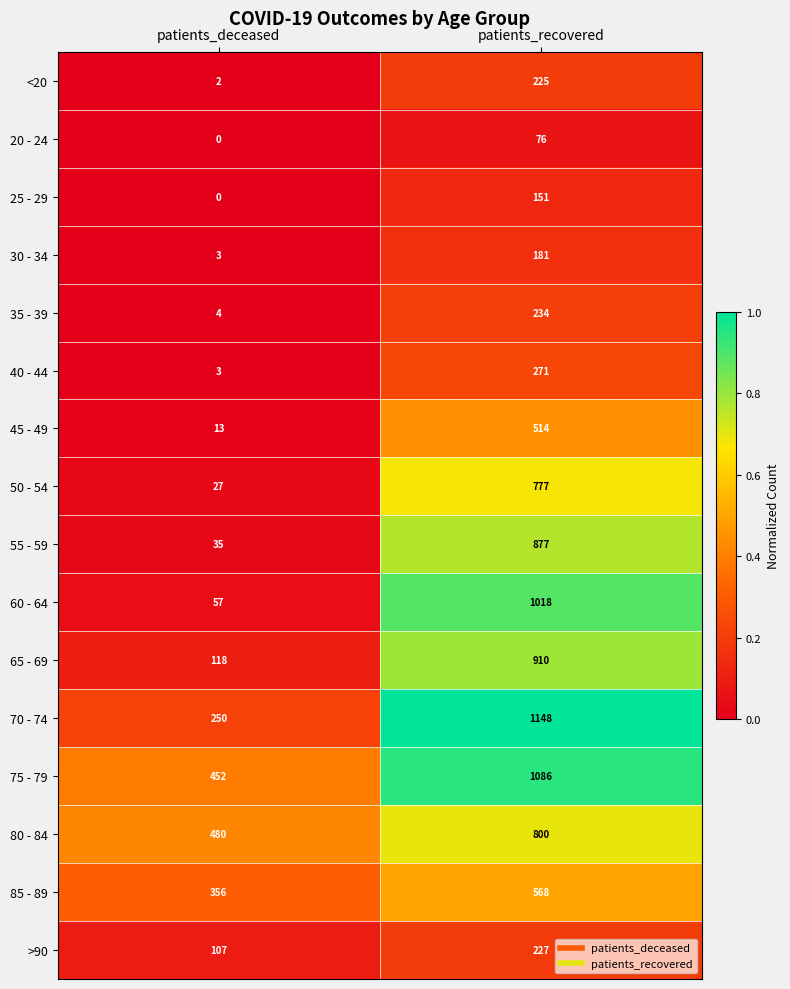

Which category has the highest value across all series?

patients_recovered